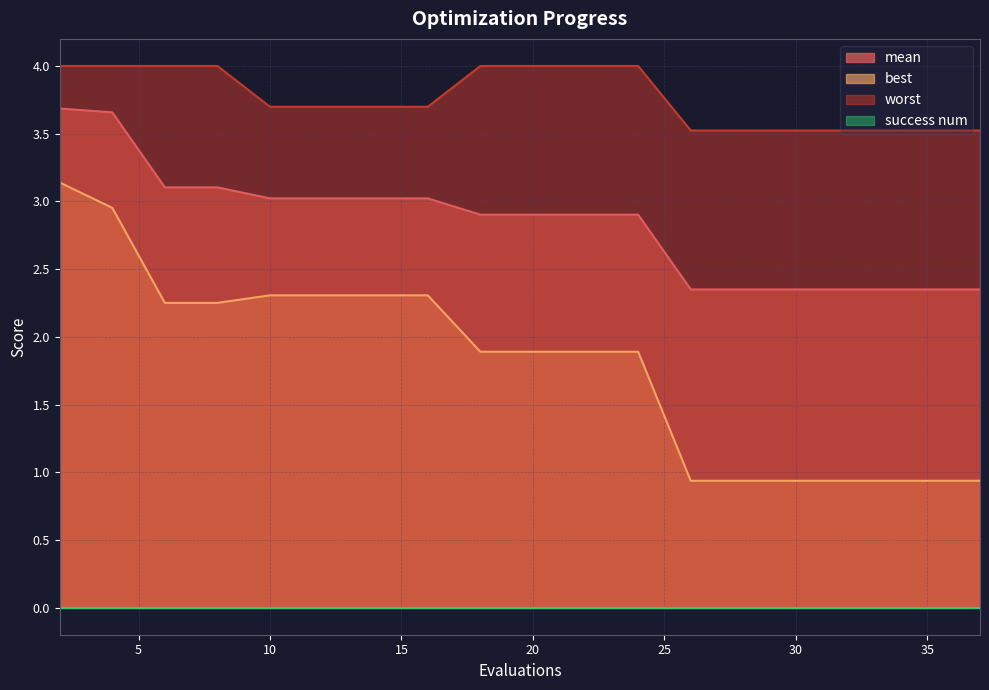

Which series has the largest total across all categories?

worst